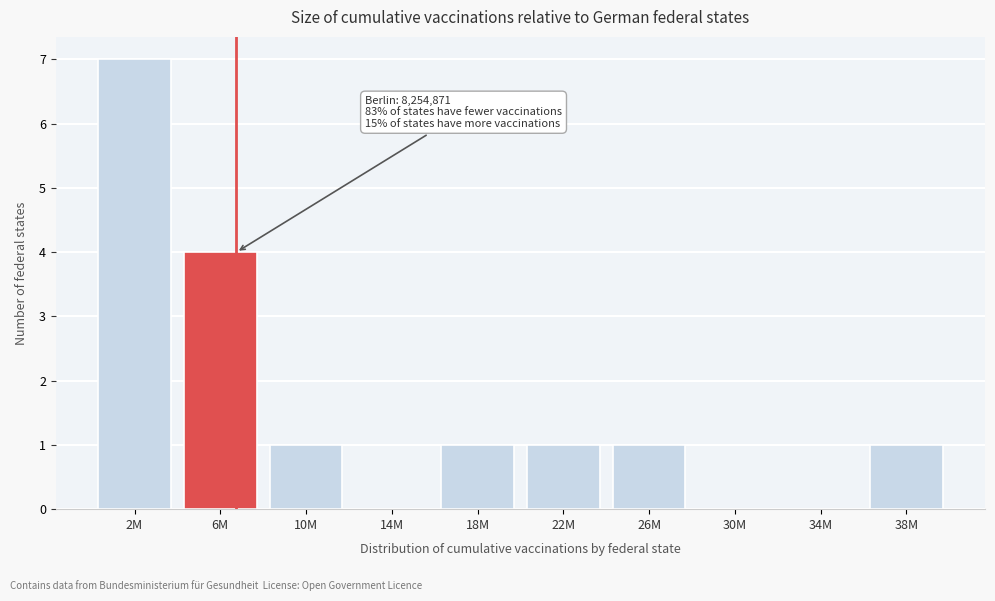

Reading left to right, list all the values displayed in this chart.

2M=7	6M=4	10M=1	14M=0	18M=1	22M=1	26M=1	30M=0	34M=0	38M=1